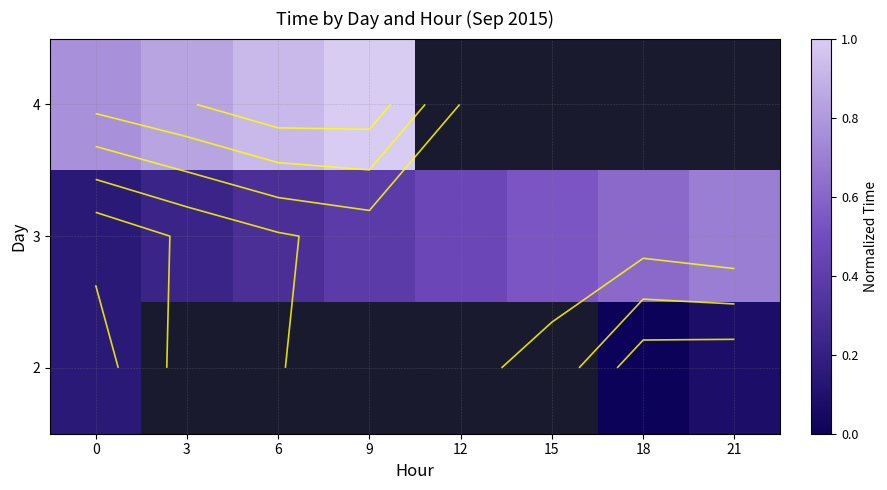

The 2 series shows 0.1 at 21. True or false?

False